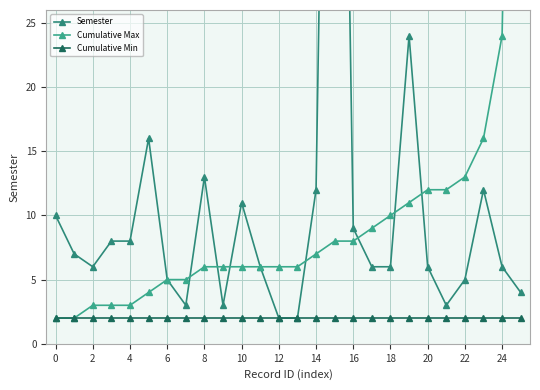

Does the chart display data point markers on the line(s)?

Yes